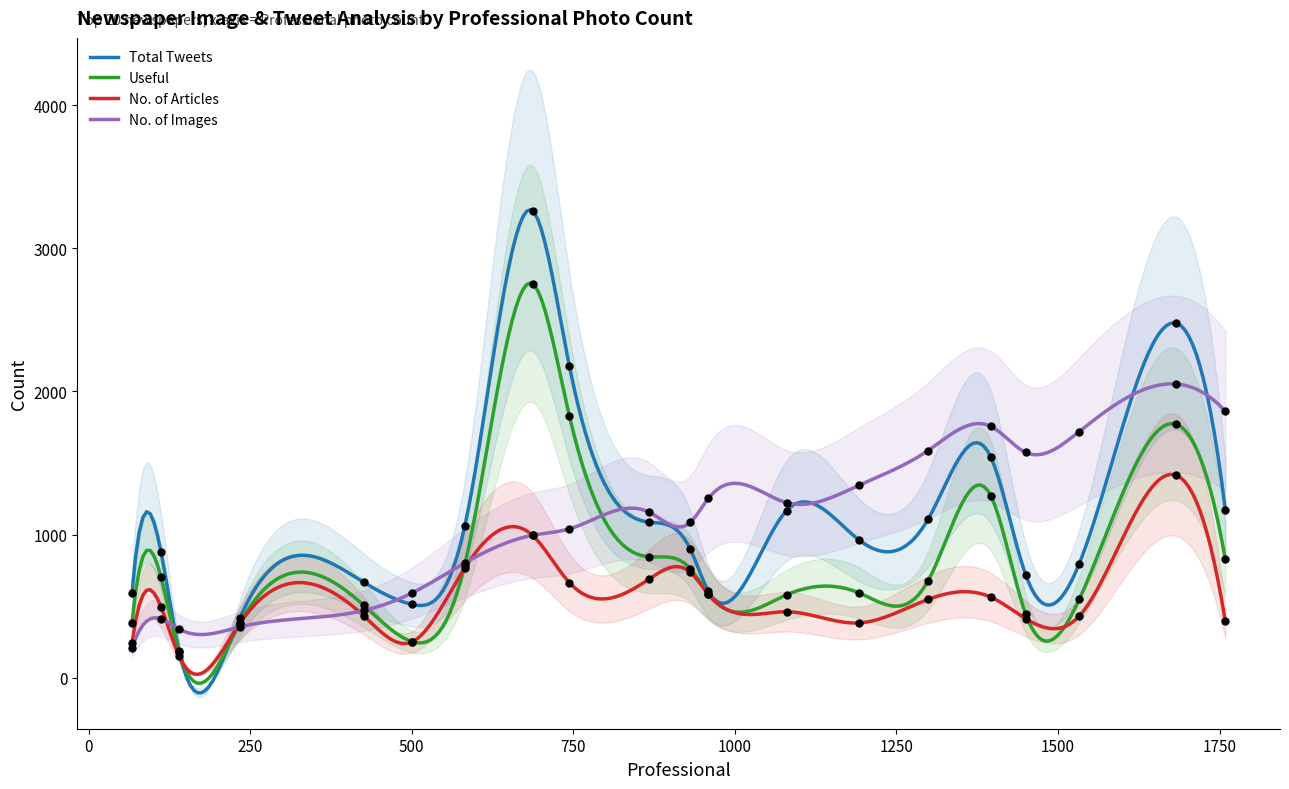

What is the minimum value for Total Tweets?

-105.3